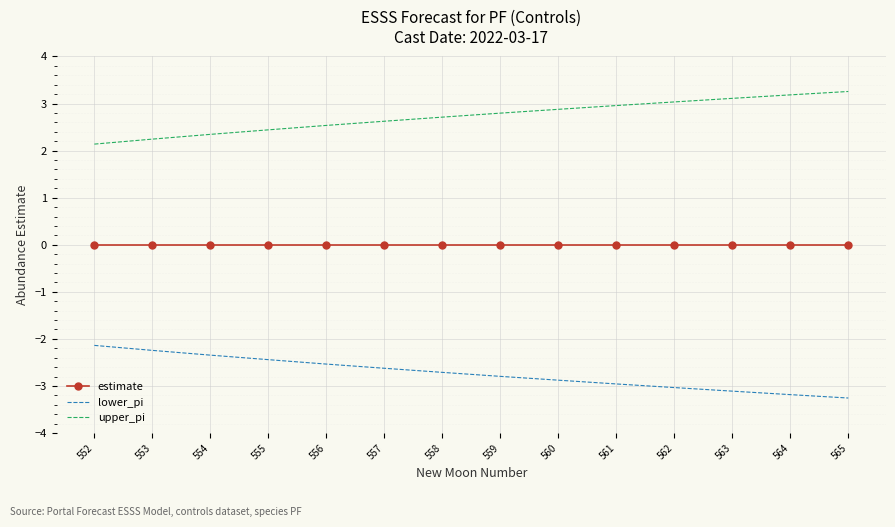

Count the number of data series in this chart.

3